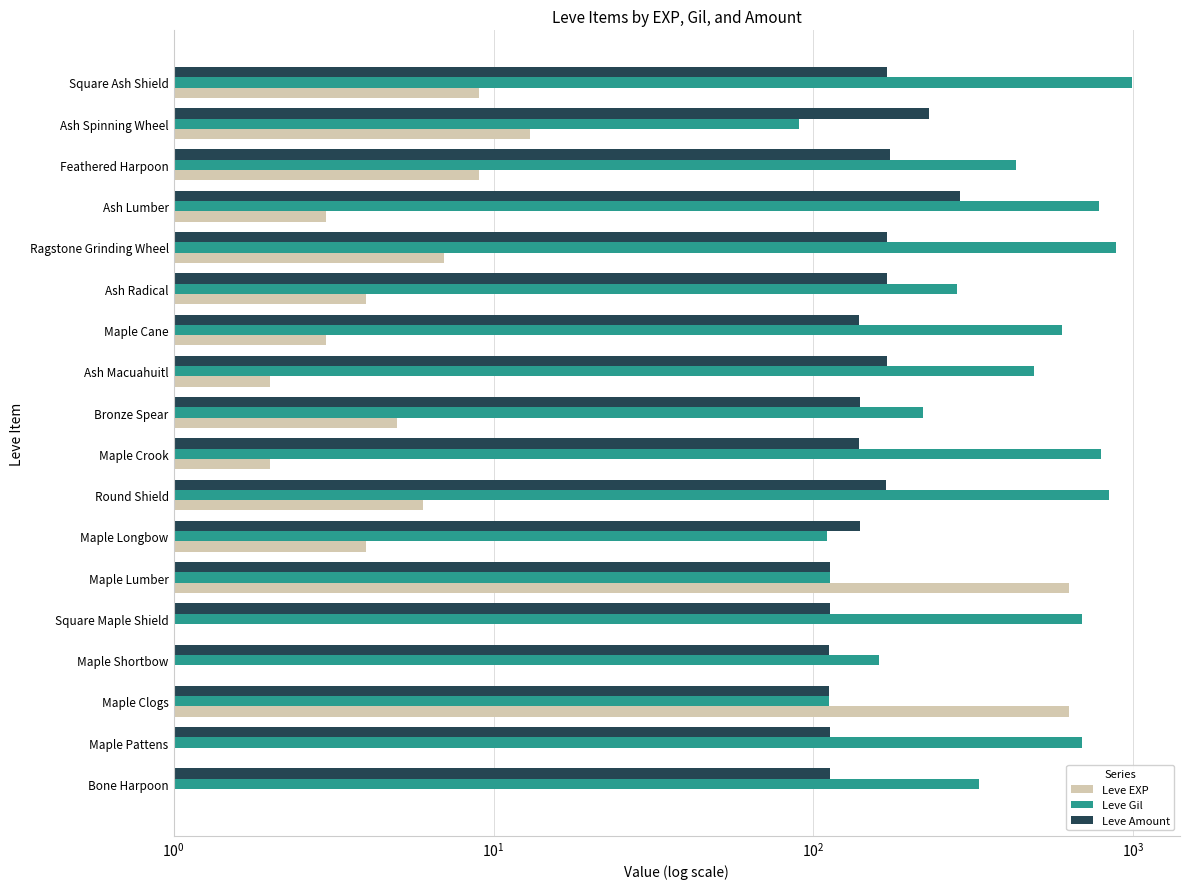

Does the chart contain any negative values?

No